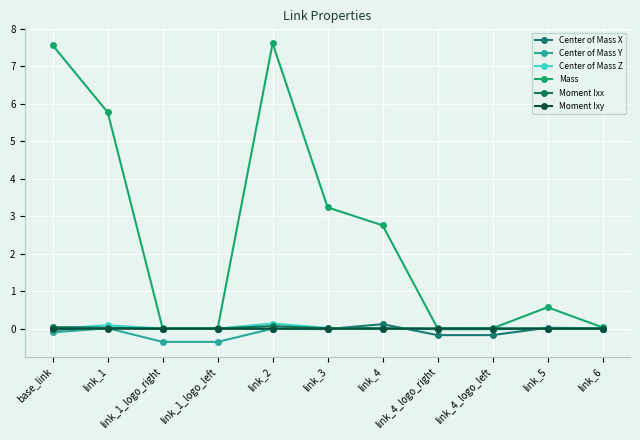

Where is Moment Ixy nearest to the value 0?

link_6